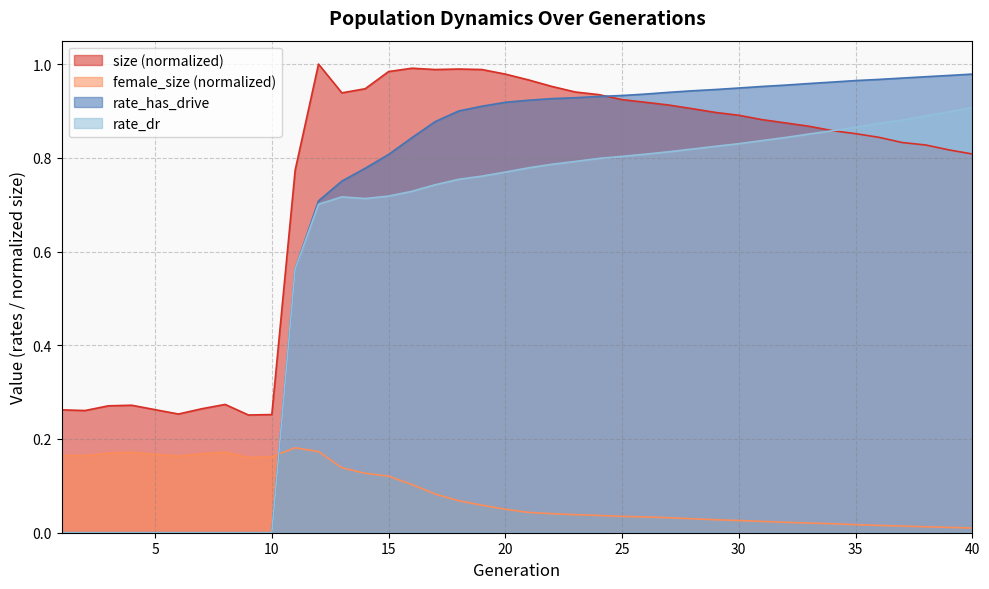

What is the sum of all female_size values?

3.3